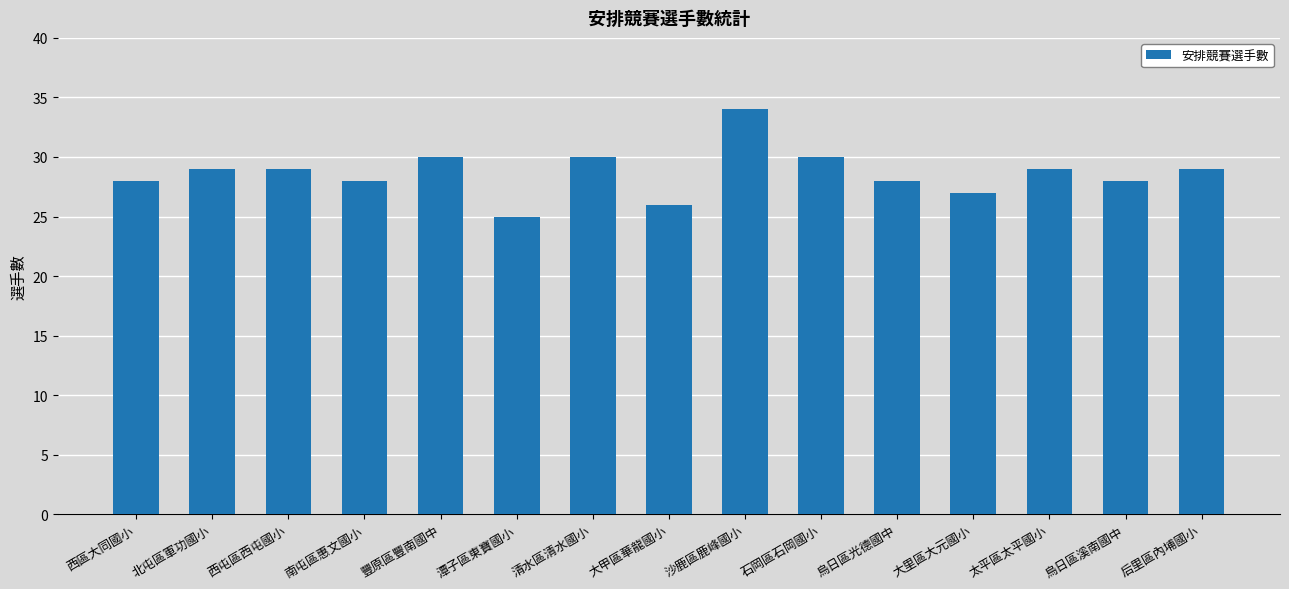

Reading right to left, extract all data points from this chart.

29	28	29	27	28	30	34	26	30	25	30	28	29	29	28